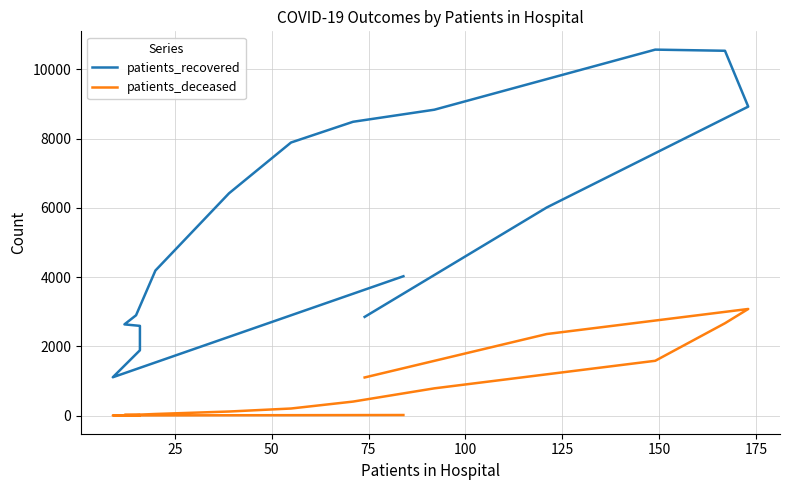

How many distinct data groups are displayed?

2